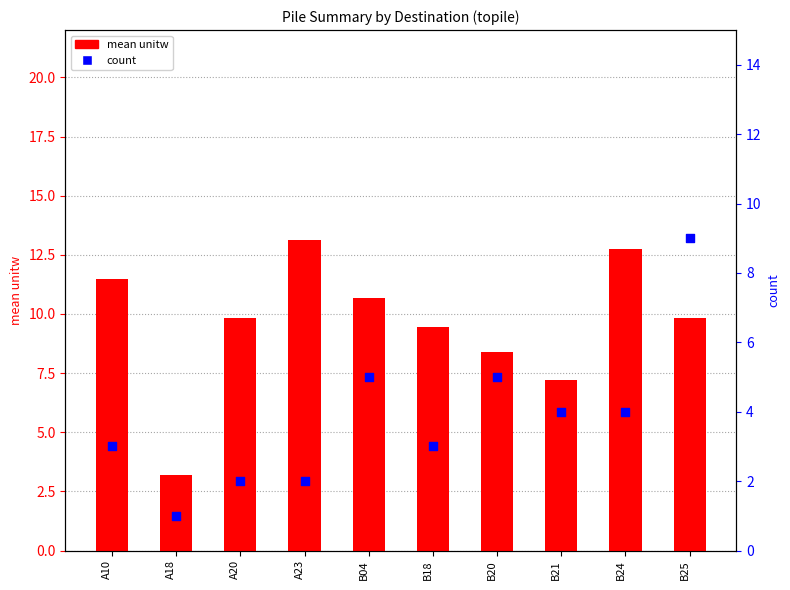

At which category is the sum across all series the highest?

B25